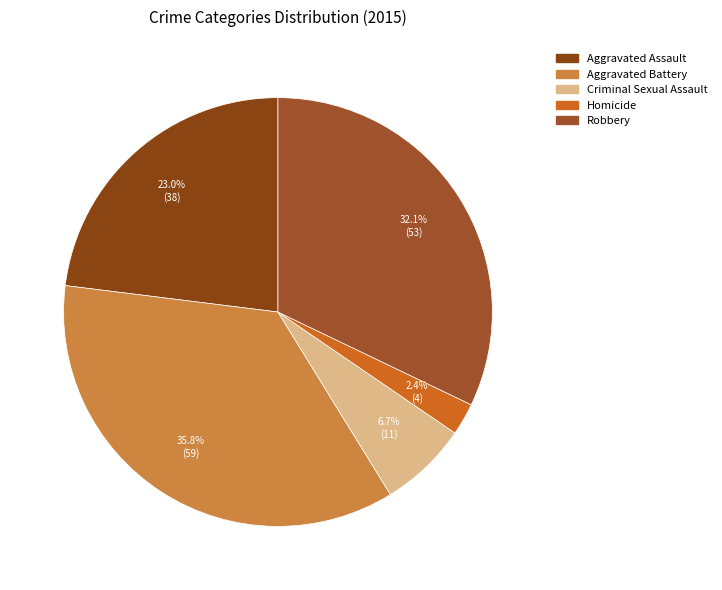

What portion of the pie excludes Aggravated Assault?

77.0%